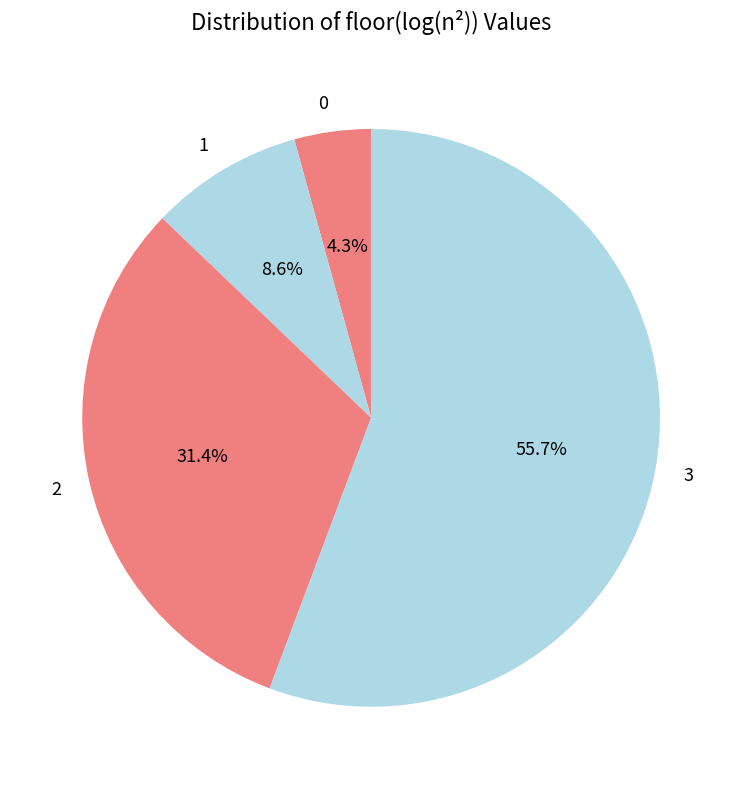

Count the number of slices in the pie.

4